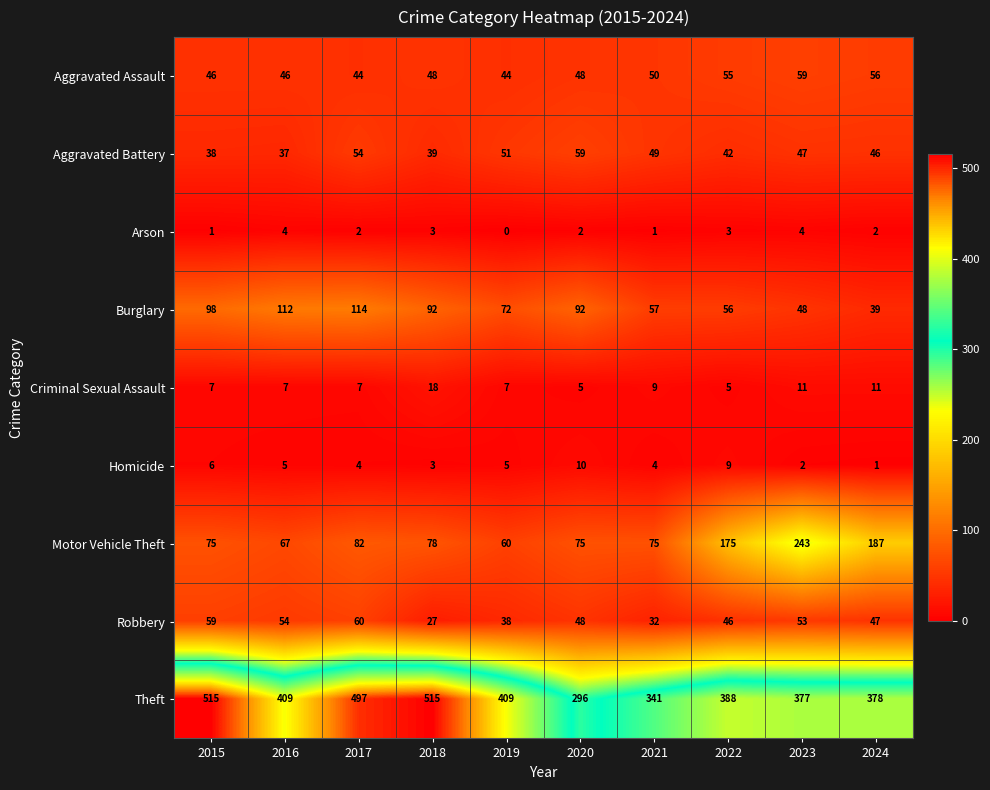

Count the number of categories in the chart.

10